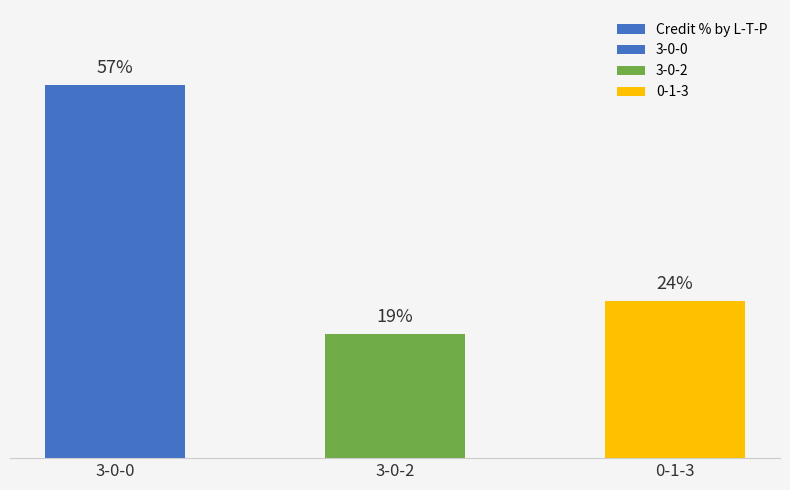

At which label is the value closest to 38?

0-1-3